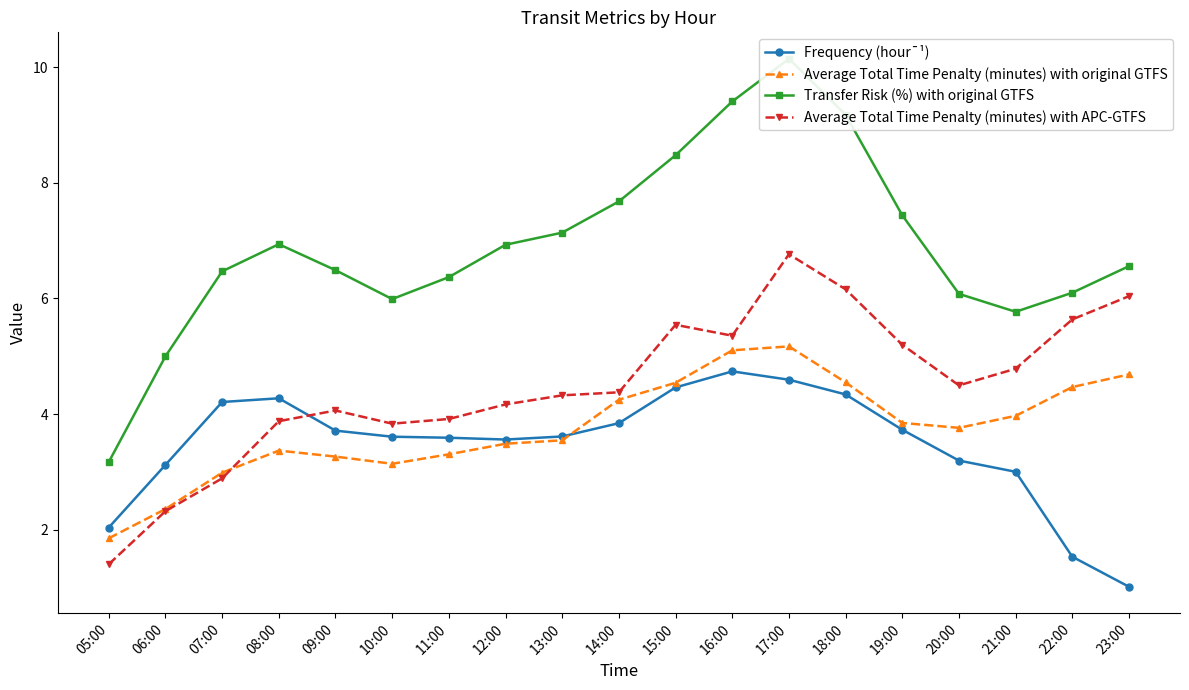

How many lines are shown in the chart?

4